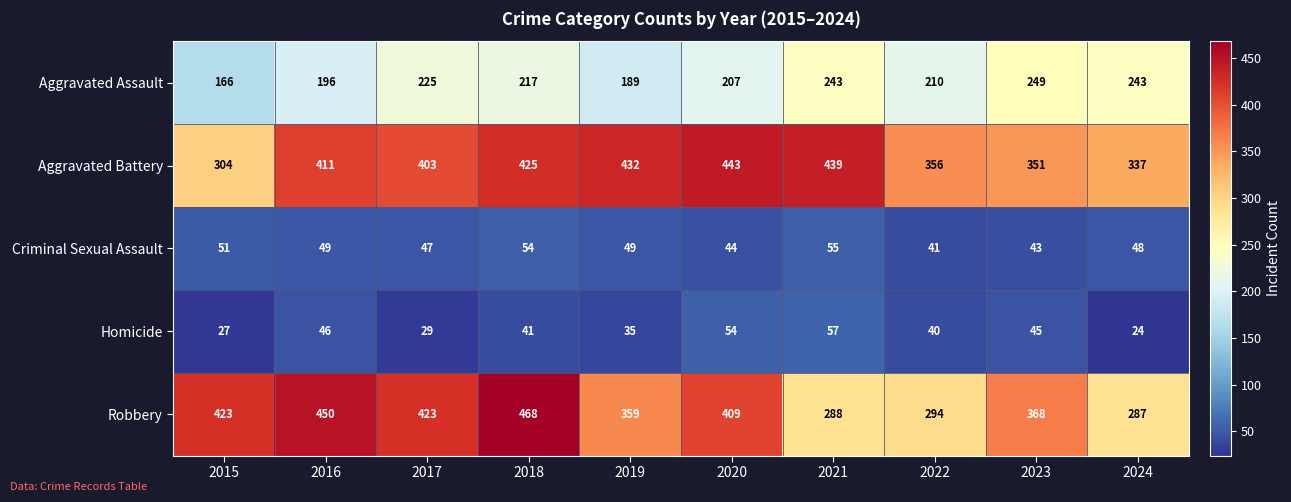

Which label corresponds to the largest value in the chart?

2018